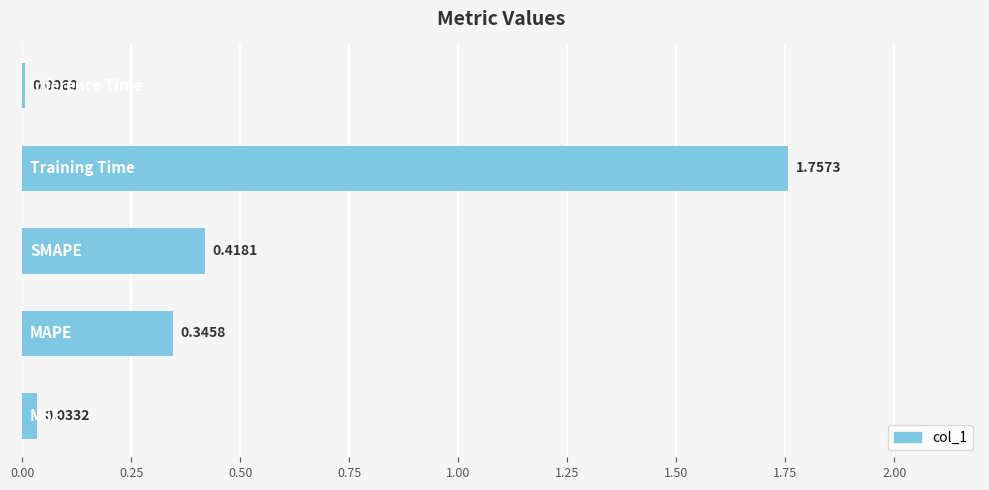

What is the sum of all values?

2.6